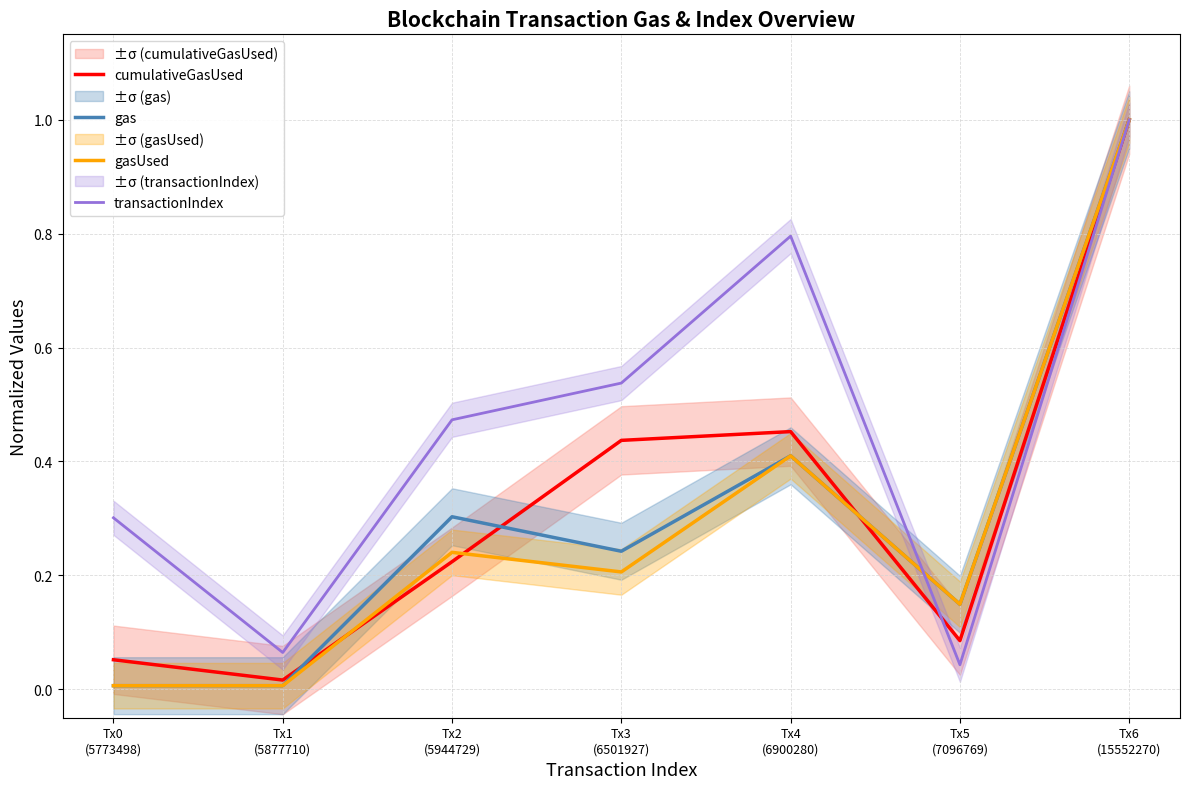

How many lines are shown in the chart?

4